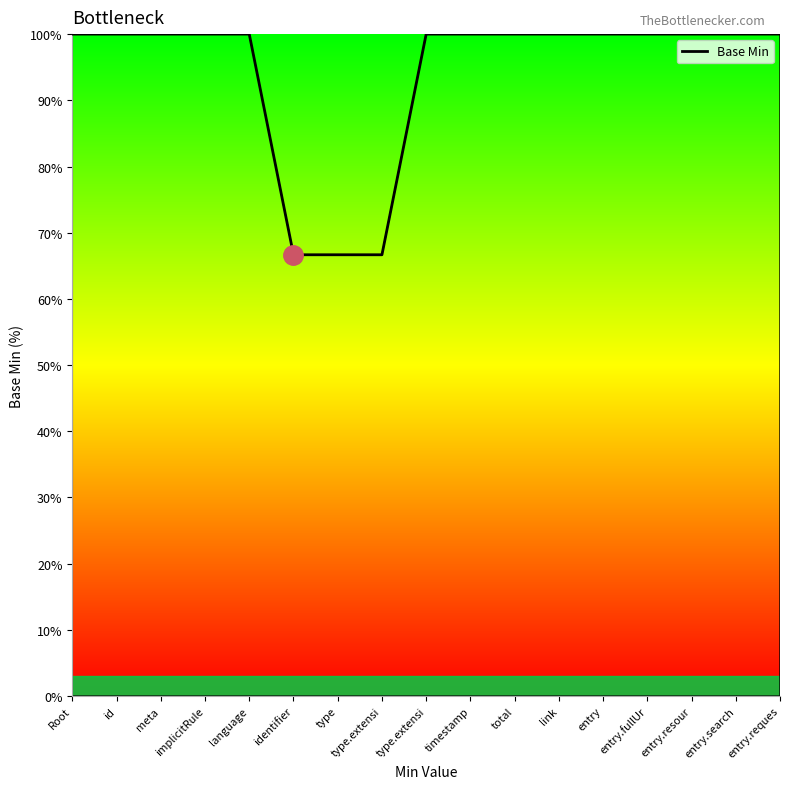

Which category has the highest value across all series?

Root